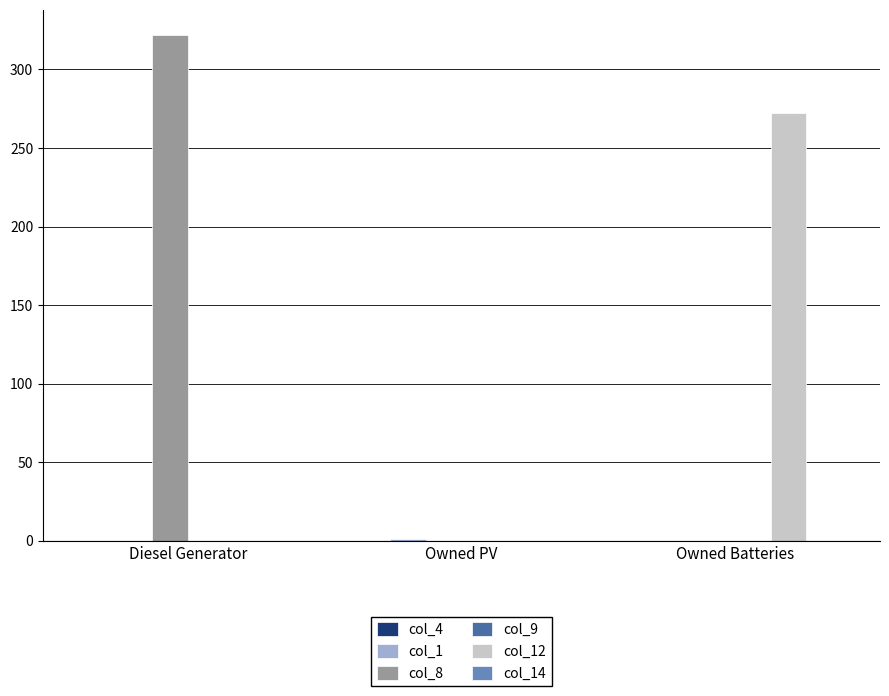

The value of col_8 at Owned Batteries is -170. True or false?

False